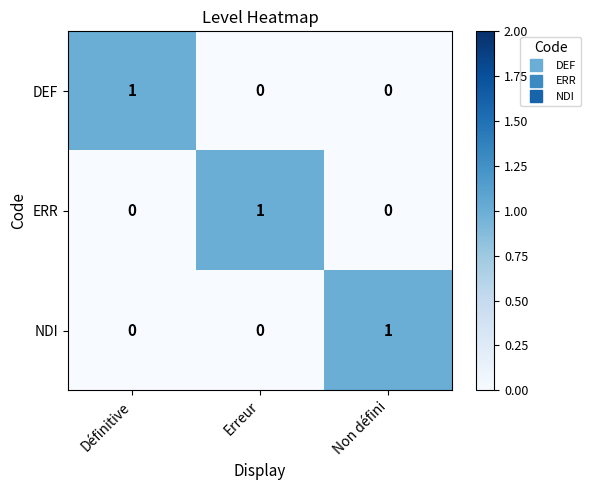

Is it true that NDI equals 0 at Non défini?

False